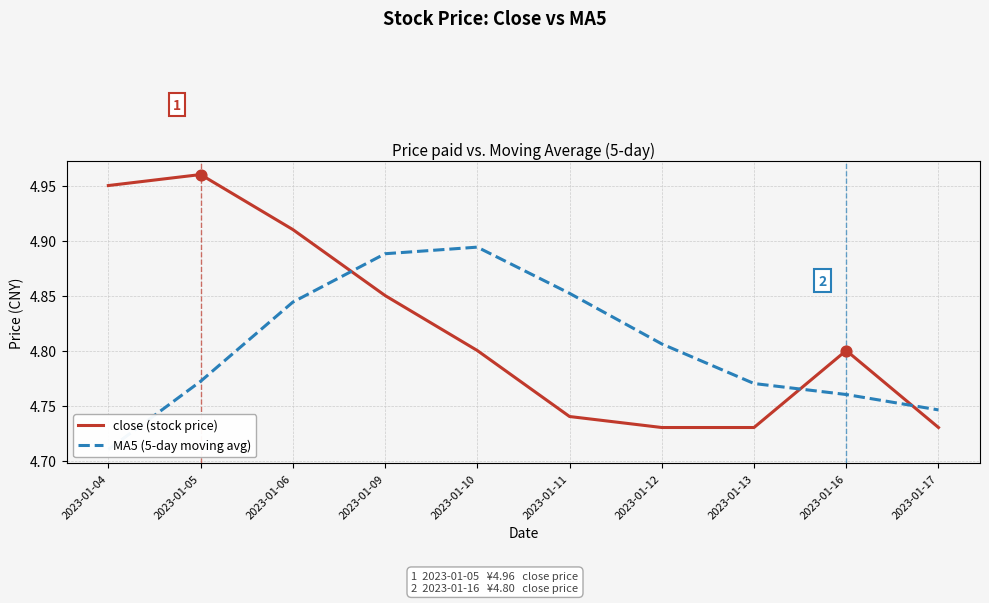

At how many categories does at least one series exceed 4?

10